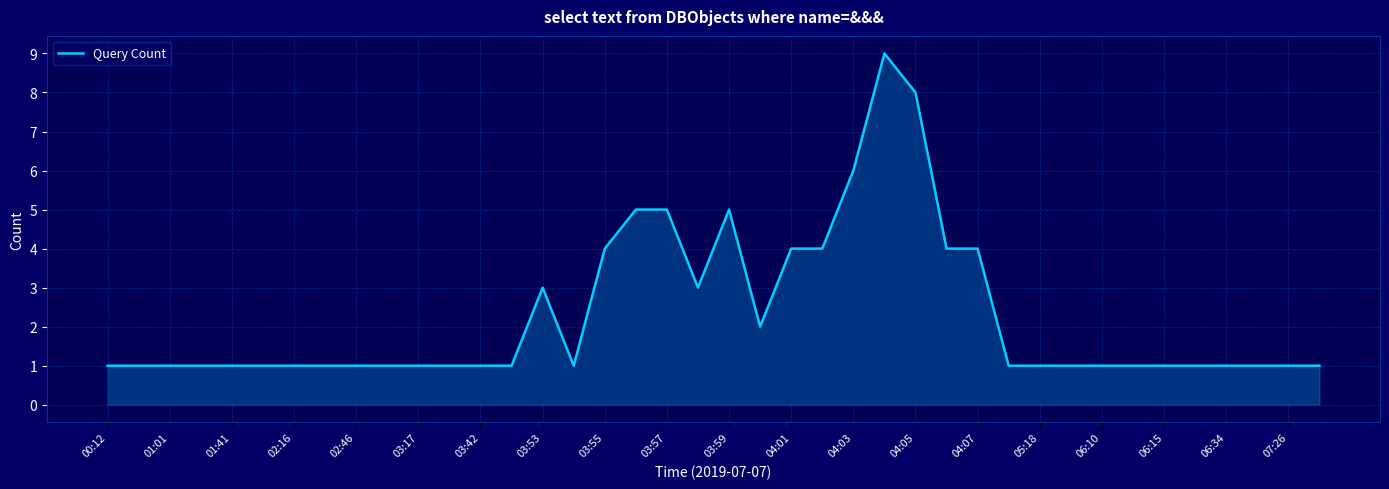

What is the difference between the maximum and minimum values?

8